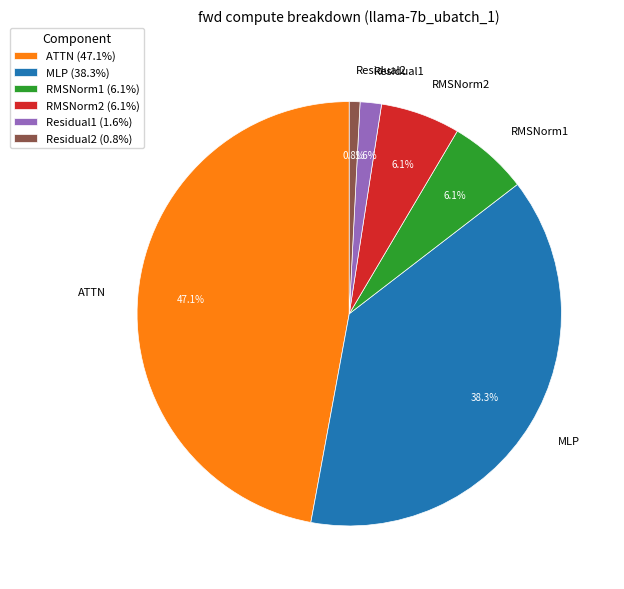

To the nearest percent, what portion does RMSNorm1 represent?

6%